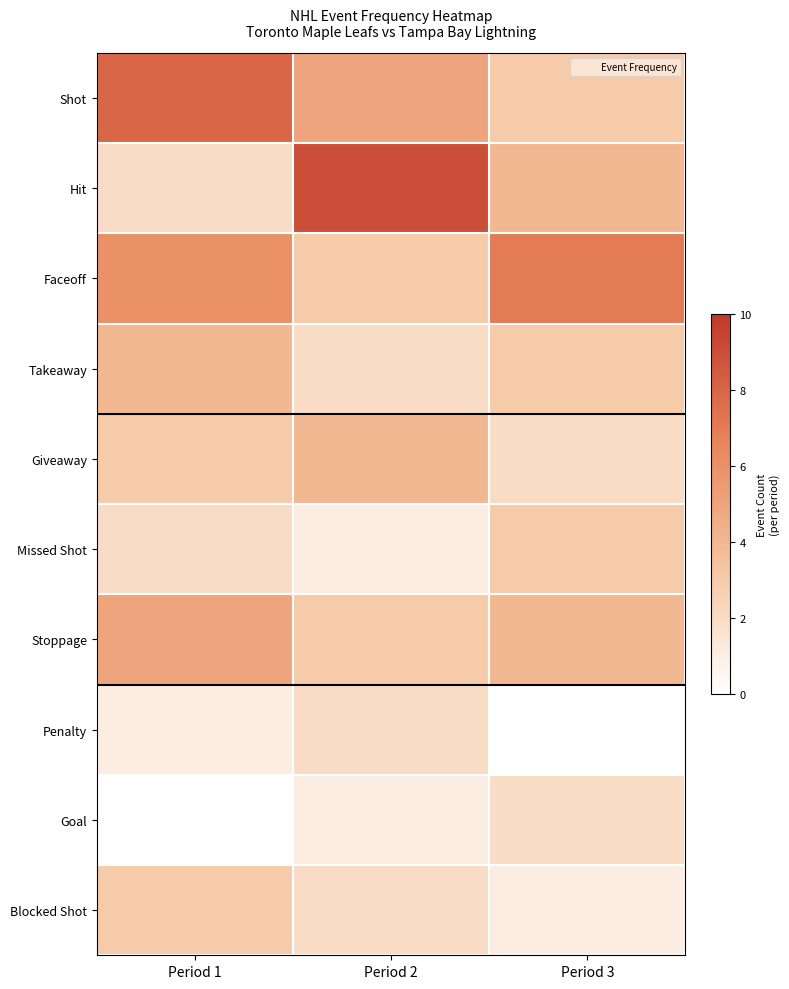

Reading right to left, extract all data points from this chart.

Shot: Period 3=3	Period 2=5	Period 1=8
Hit: Period 3=4	Period 2=9	Period 1=2
Faceoff: Period 3=7	Period 2=3	Period 1=6
Takeaway: Period 3=3	Period 2=2	Period 1=4
Giveaway: Period 3=2	Period 2=4	Period 1=3
Missed Shot: Period 3=3	Period 2=1	Period 1=2
Stoppage: Period 3=4	Period 2=3	Period 1=5
Penalty: Period 3=0	Period 2=2	Period 1=1
Goal: Period 3=2	Period 2=1	Period 1=0
Blocked Shot: Period 3=1	Period 2=2	Period 1=3